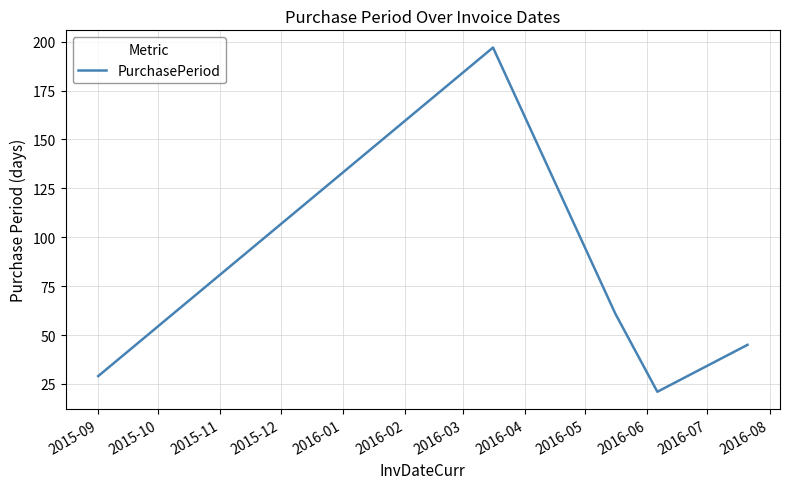

True or false: there are more than 1 points higher than both neighbors.

False